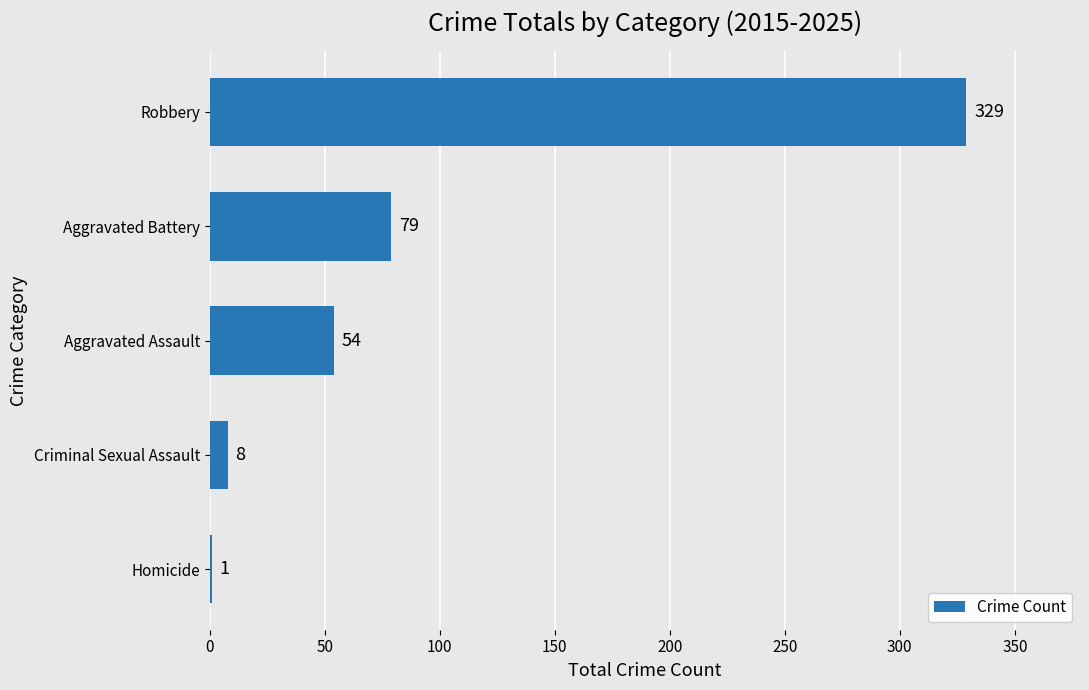

Count the number of categories in the chart.

5